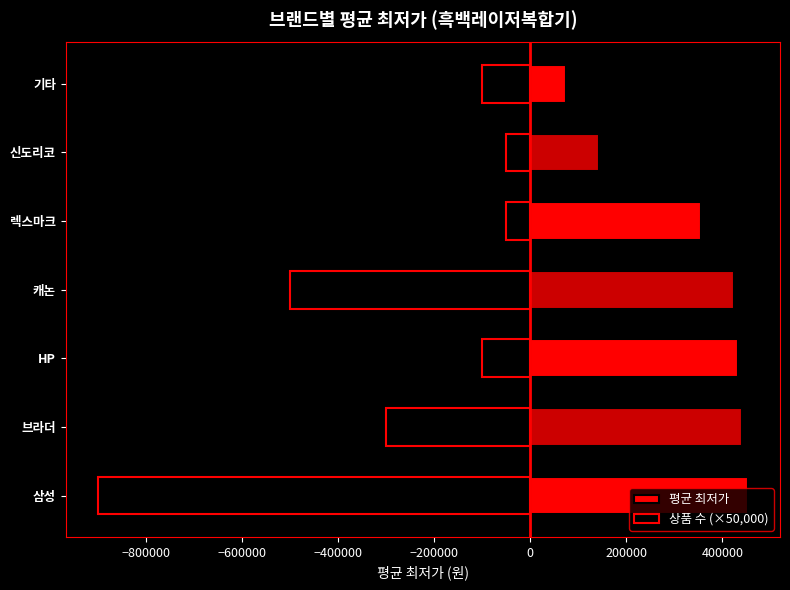

How many data points in 평균 최저가 are above 425199?

3